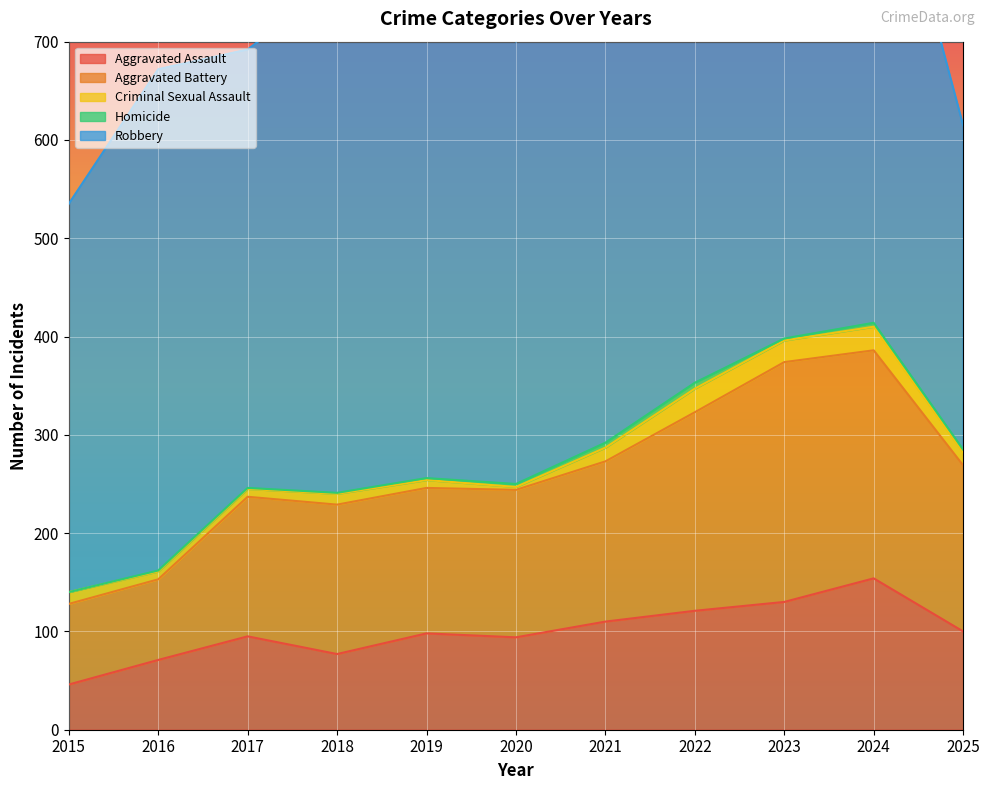

What is the difference between the Criminal Sexual Assault values at 2025 and 2022?

11